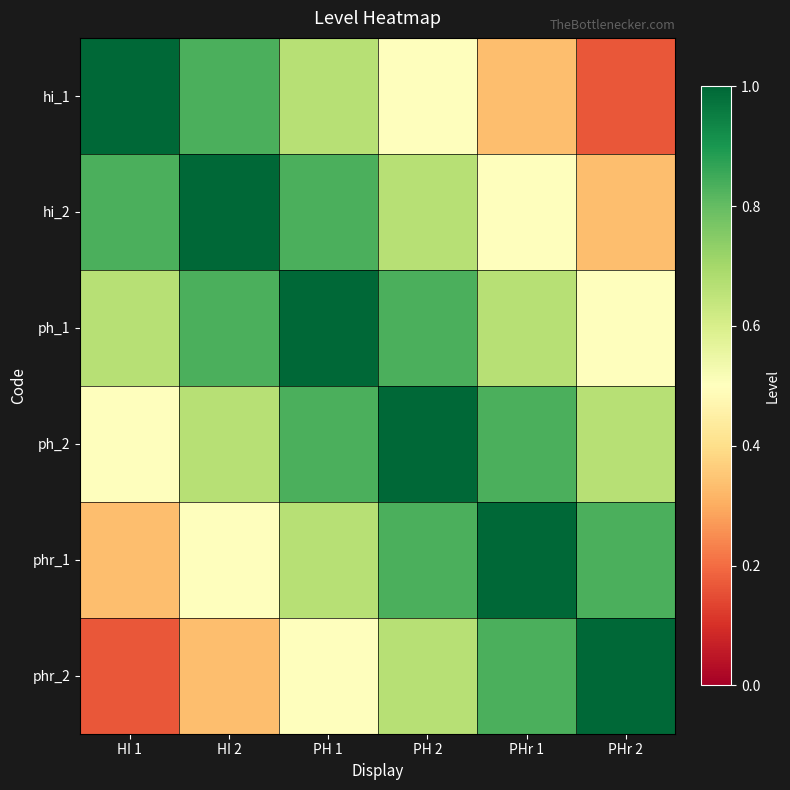

Which series changed the most between PH 1 and PHr 1?

hi_1